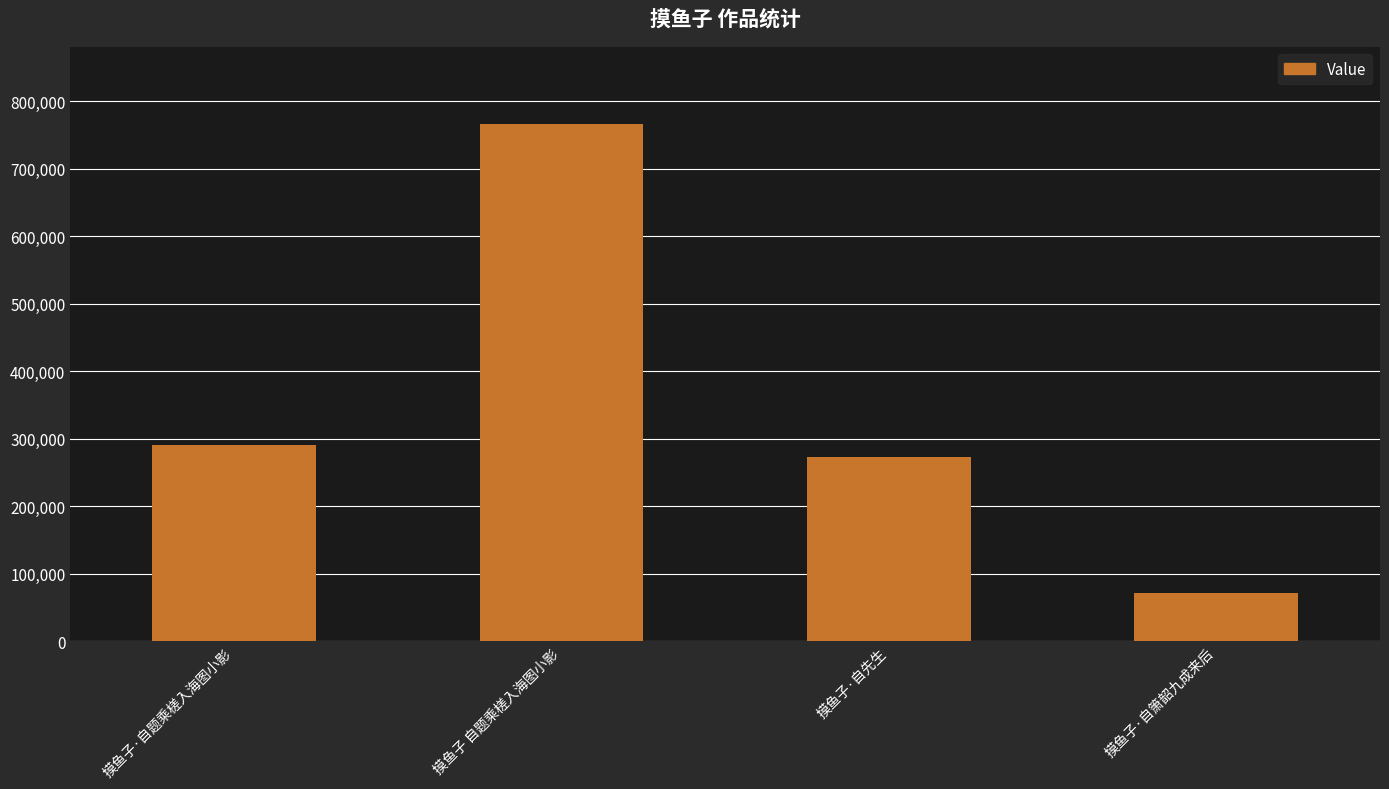

How many values are below 290311?

2